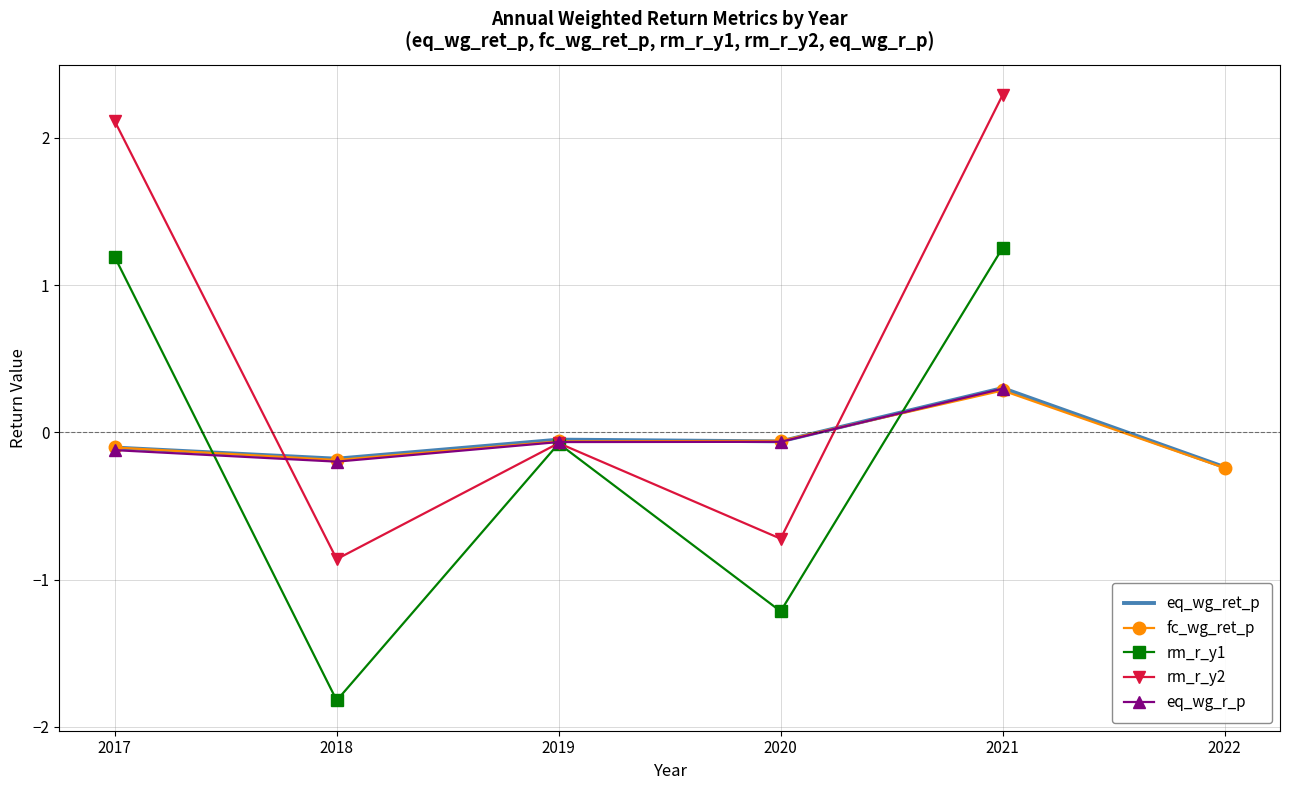

True or false: the data has more than 2 interior local peaks.

False